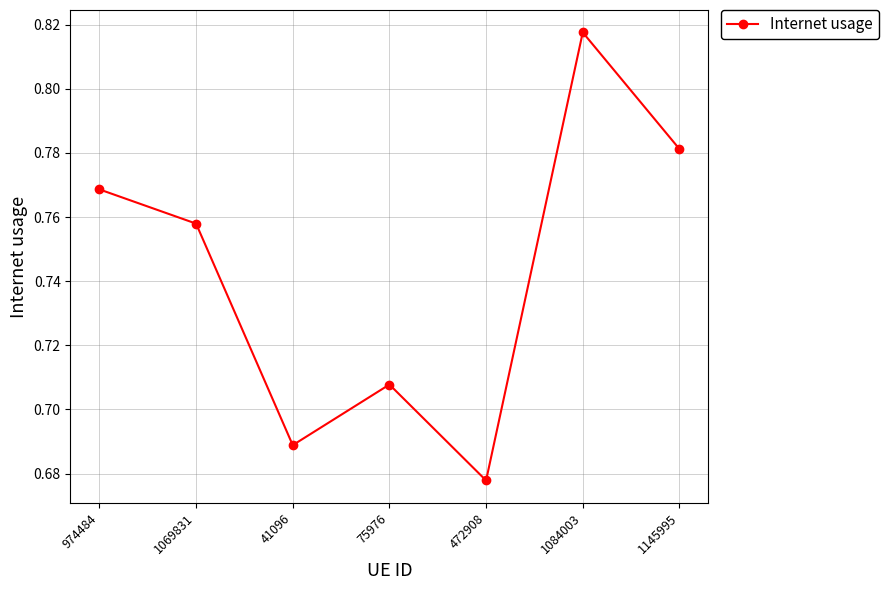

Where is the first local minimum?

41096